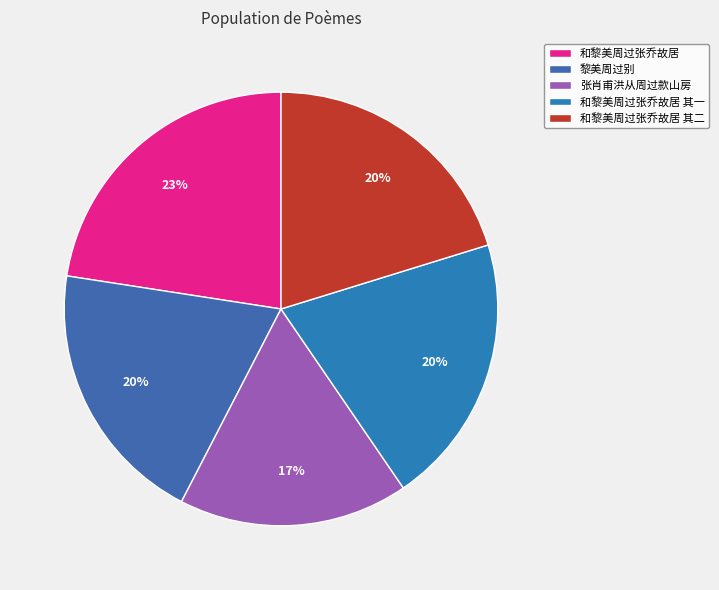

Which slice is the largest?

和黎美周过张乔故居